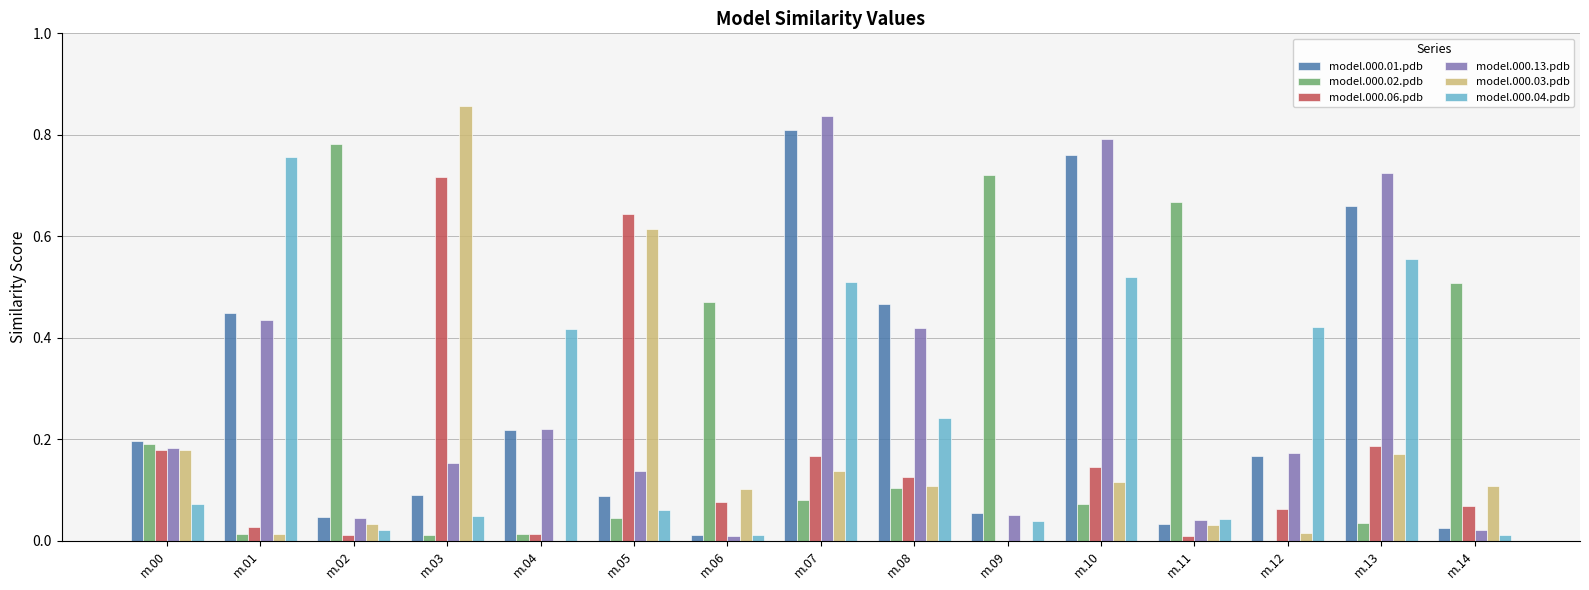

What is the sum of all model.000.04.pdb values?

3.7